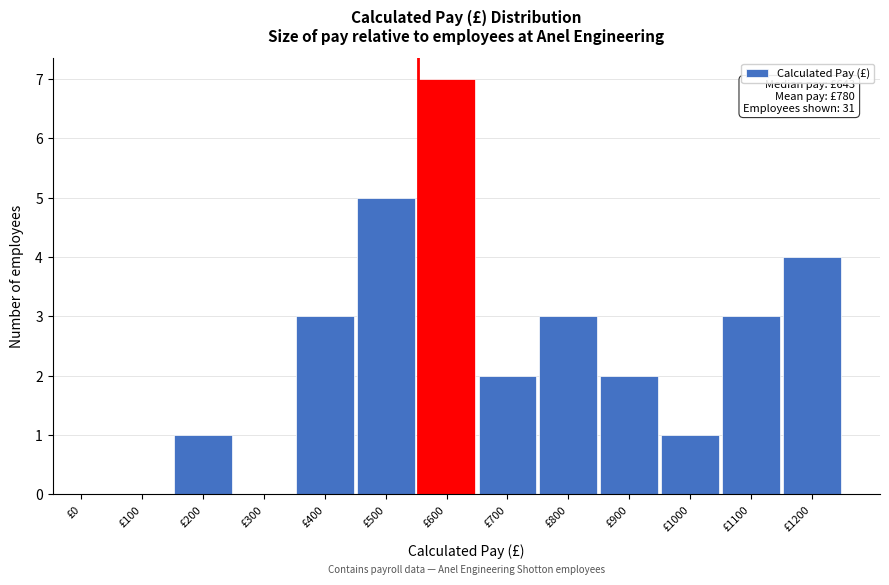

Reading left to right, list all the values displayed in this chart.

£0=0	£100=0	£200=1	£300=0	£400=3	£500=5	£600=7	£700=2	£800=3	£900=2	£1000=1	£1100=3	£1200=4